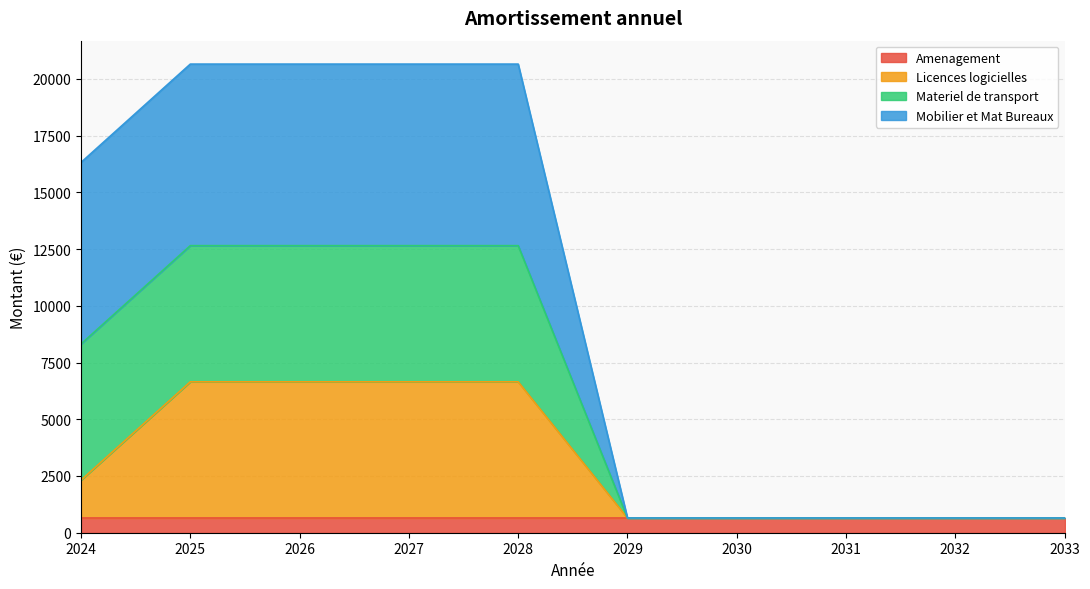

Is it true that Amenagement equals 650.0 at 2028?

True